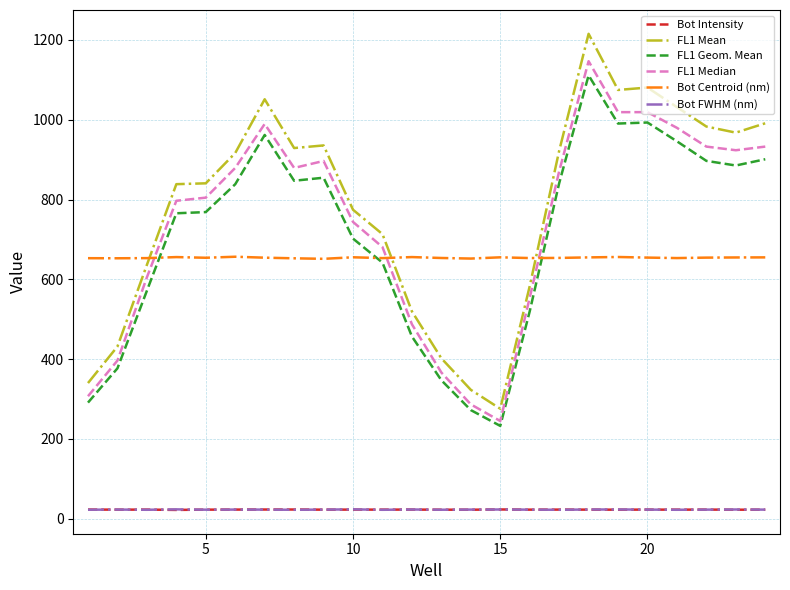

True or false: FL1 Mean and Bot Intensity intersect in this chart.

False